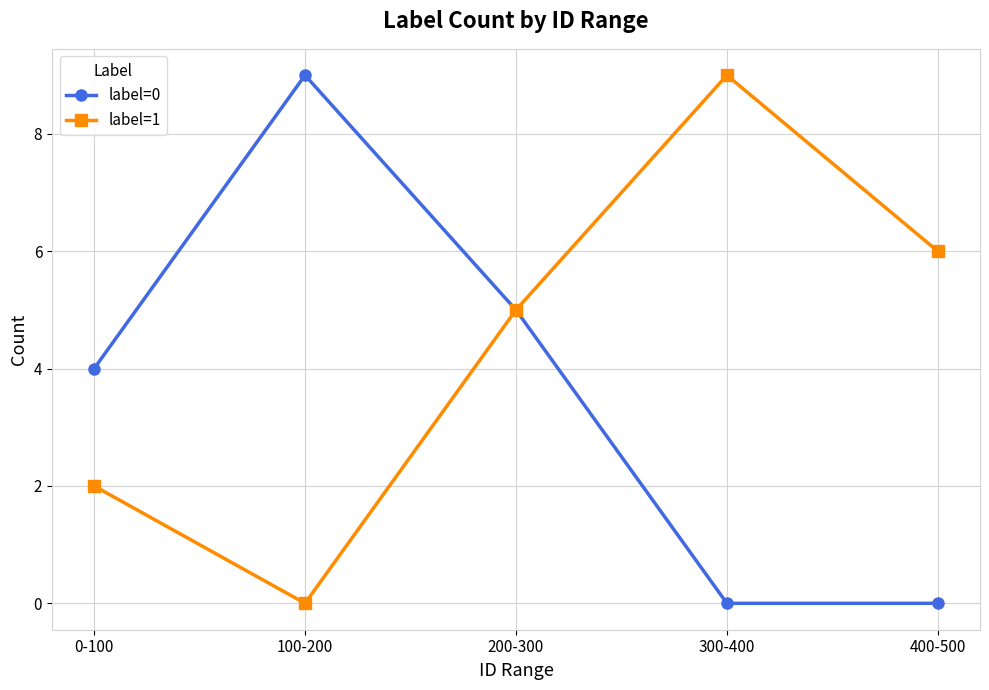

Which series changed the most between 0-100 and 200-300?

label=1